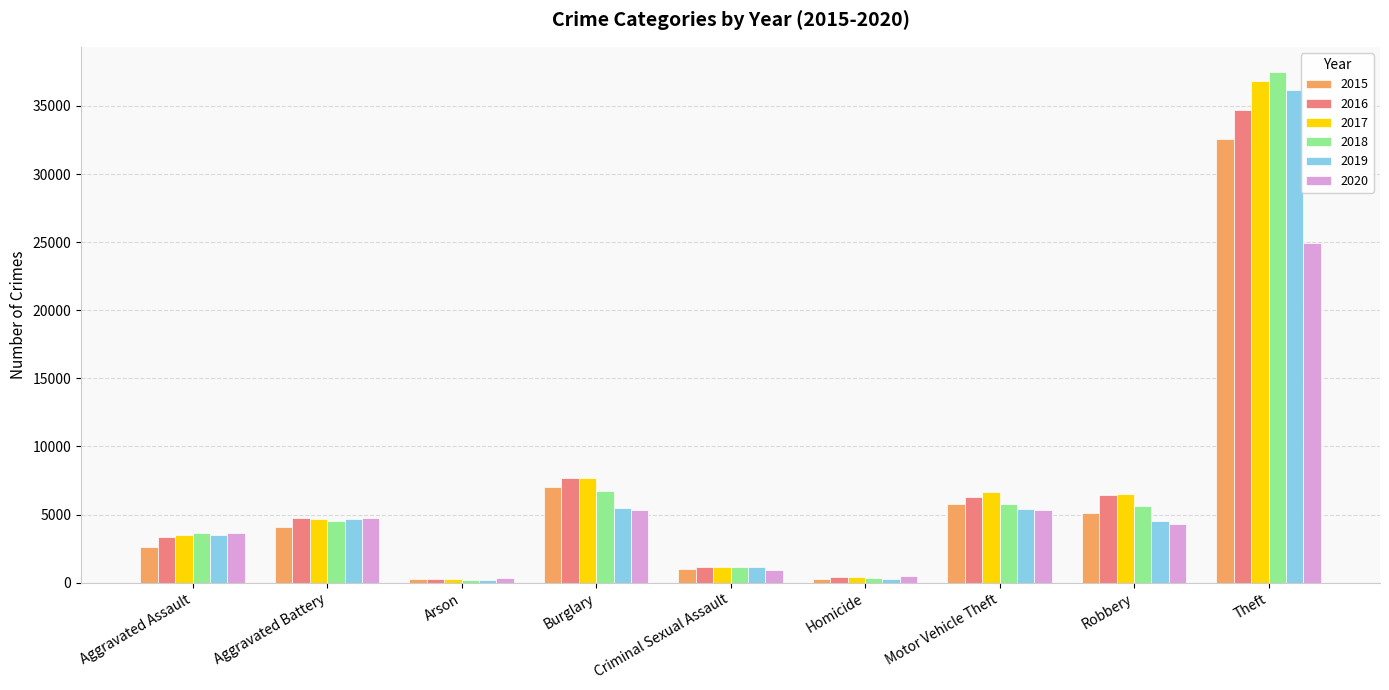

What is the difference between the highest and lowest values at Homicide?

185